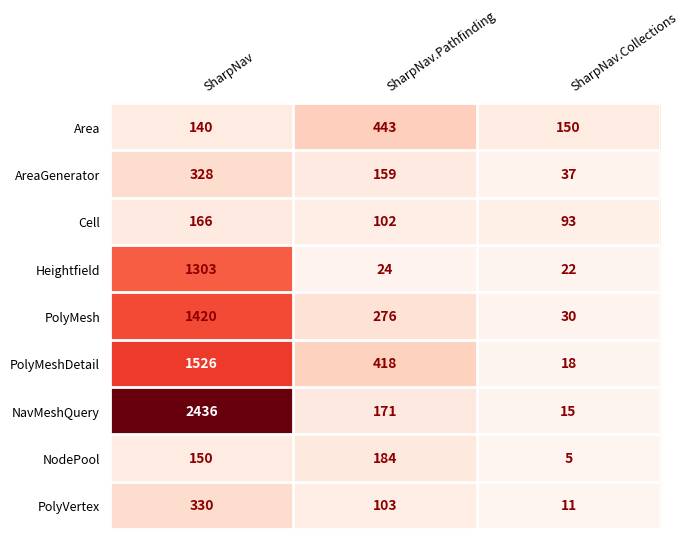

The value of NodePool at SharpNav.Collections is 1. True or false?

False